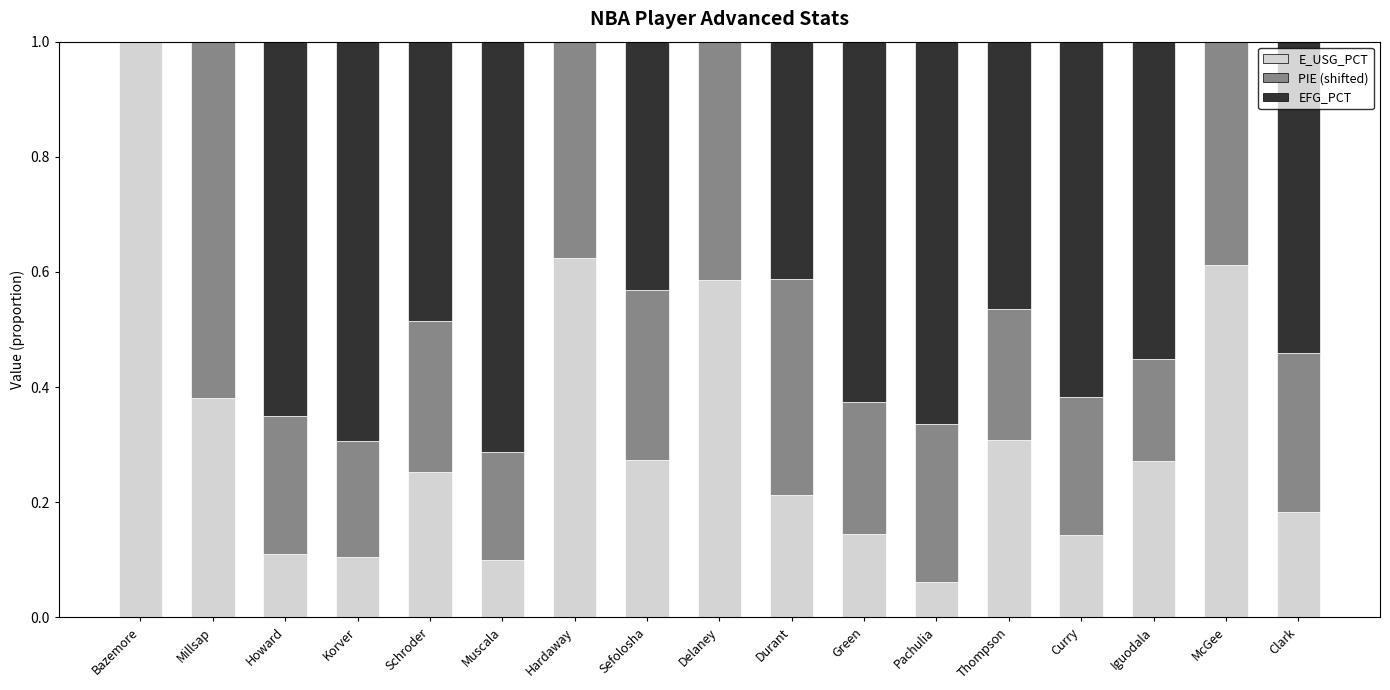

What is the total value across all series at Delaney?

1.0